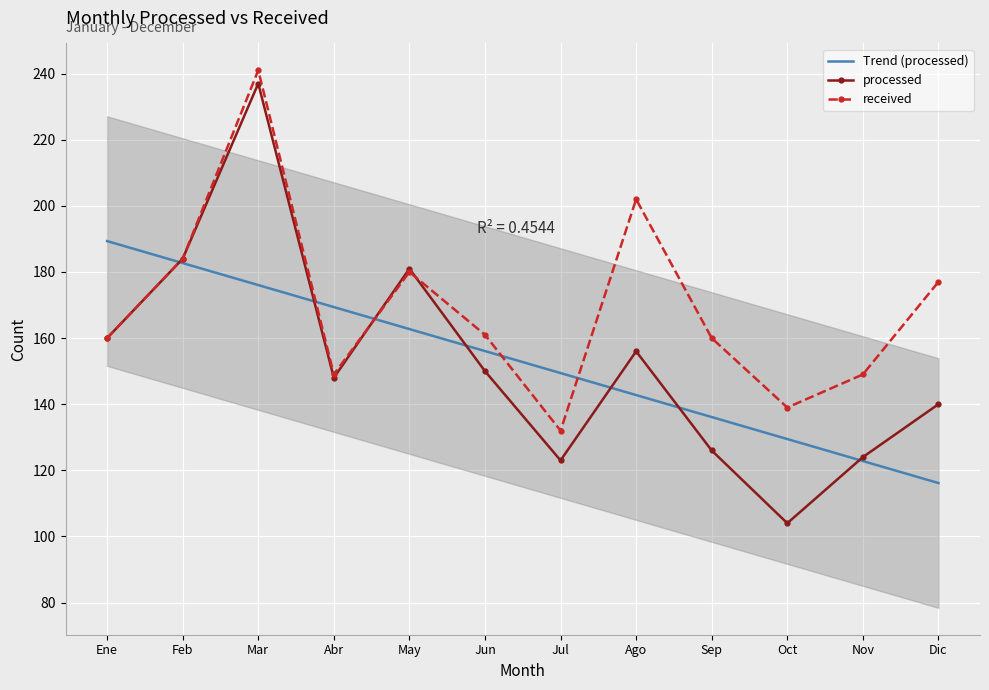

How many lines are shown in the chart?

3